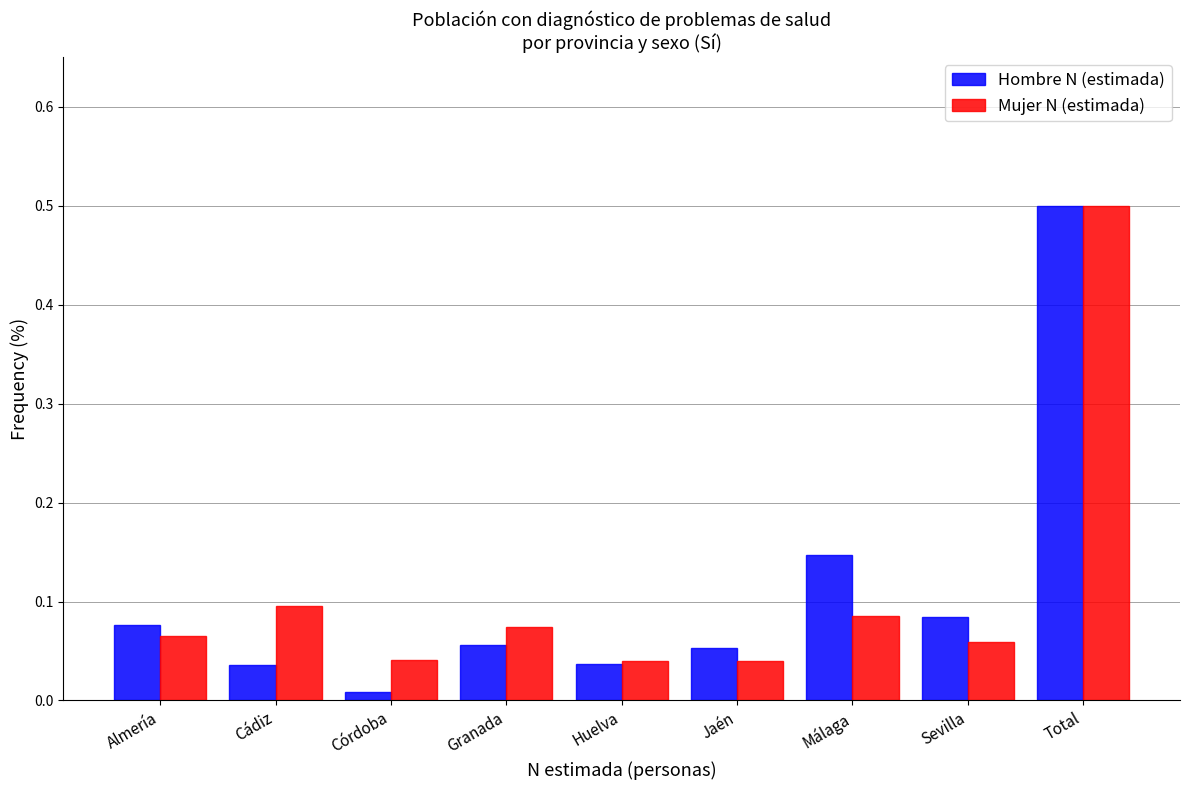

The Hombre N (estimada) series shows 0.5 at Total. True or false?

True